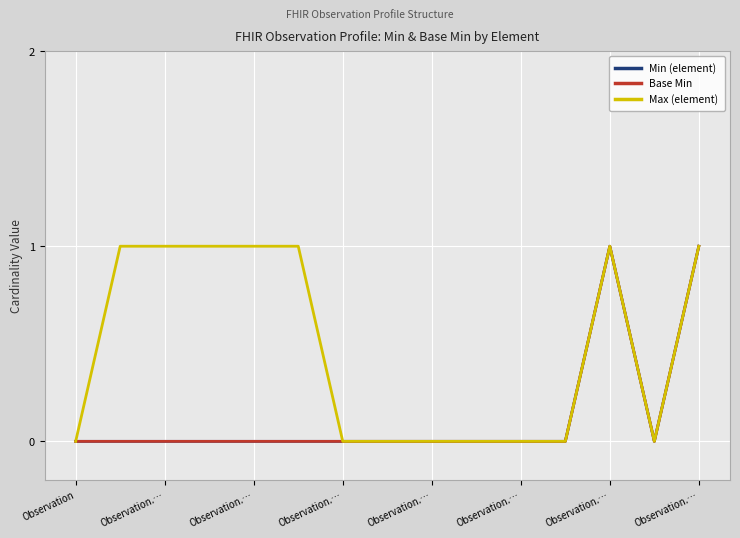

Is this an area chart (filled region under the line)?

No